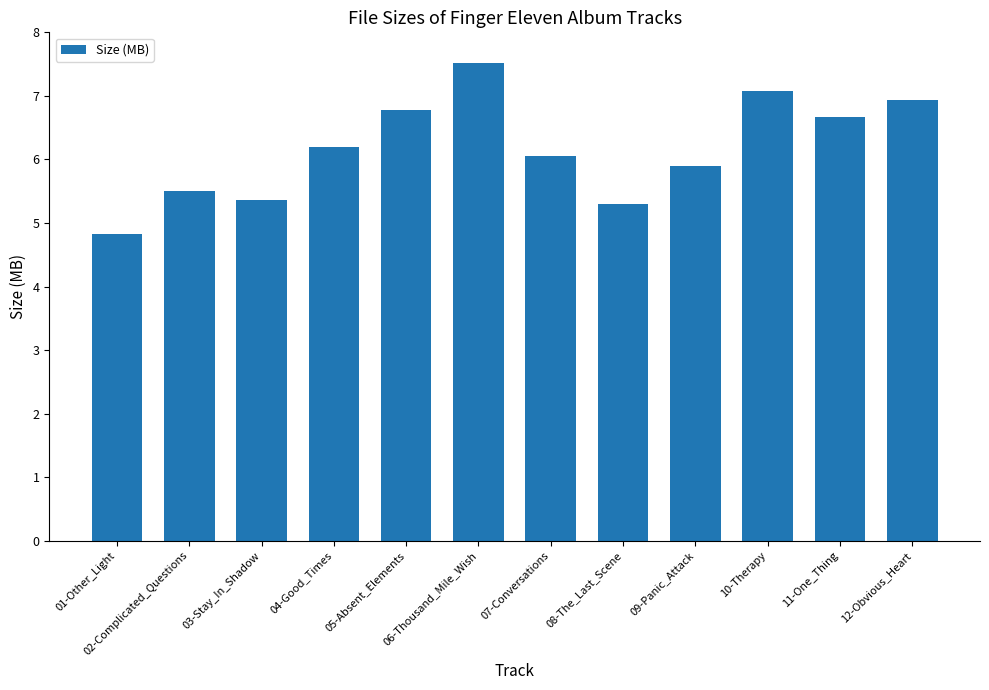

What value does the data have at 10-Therapy?

7.1